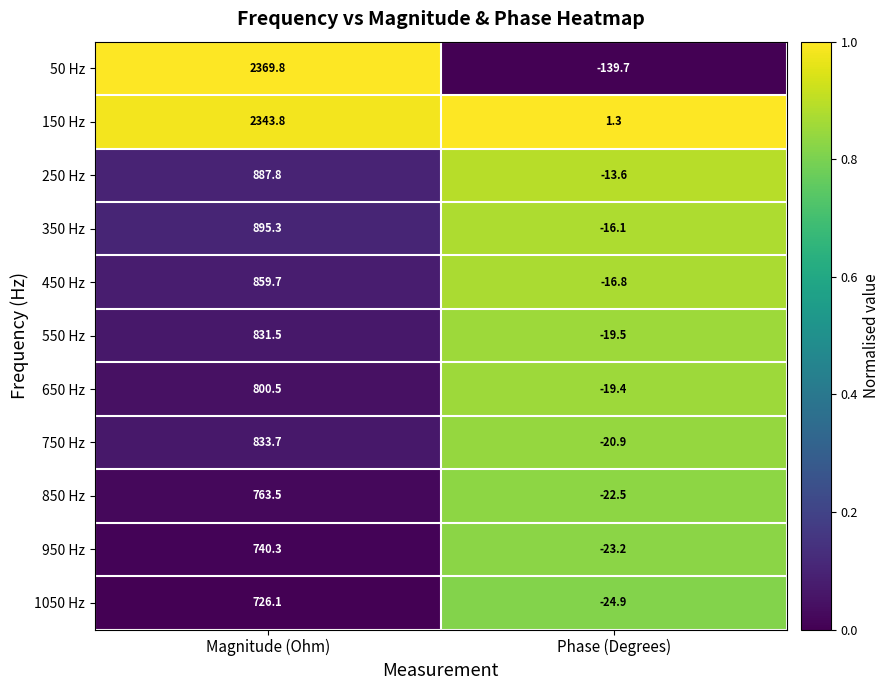

What is the average value of the 250 Hz series?

437.1